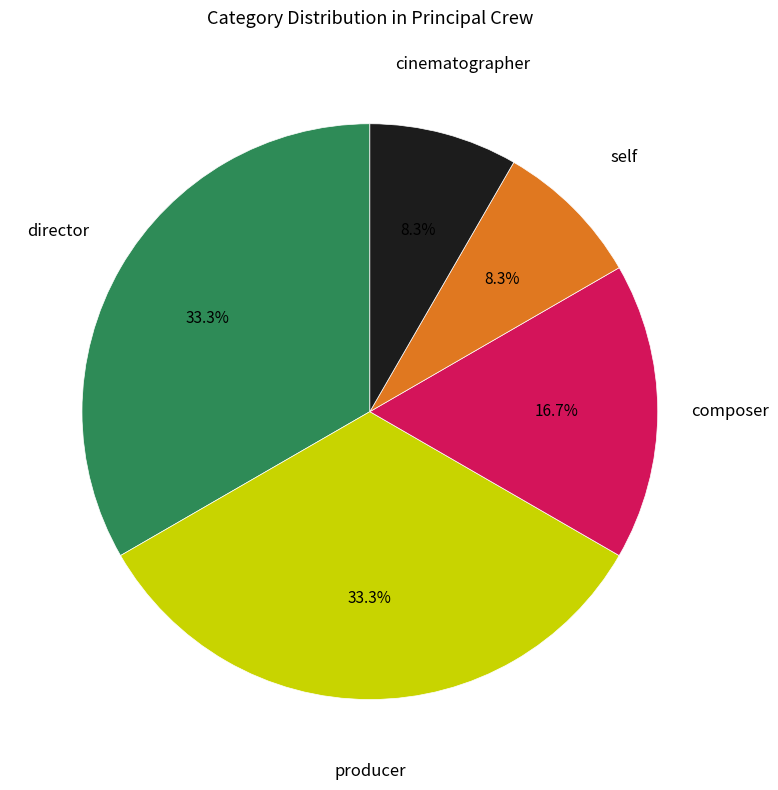

Count the number of slices in the pie.

5